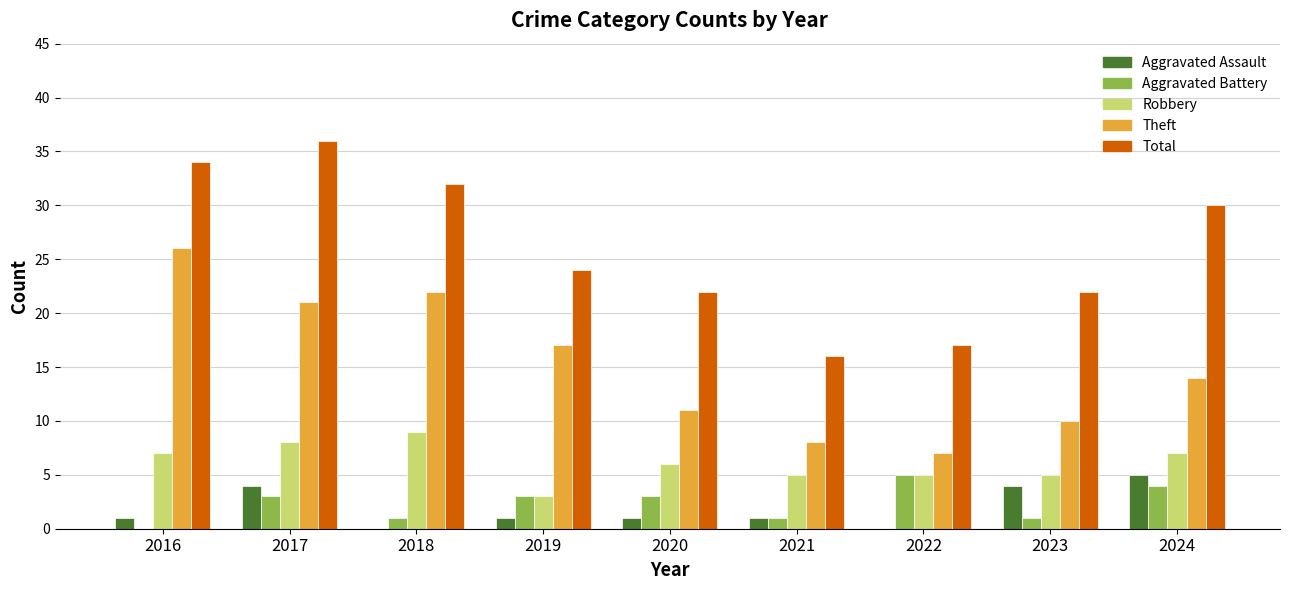

Which series has the widest spread of values?

Total